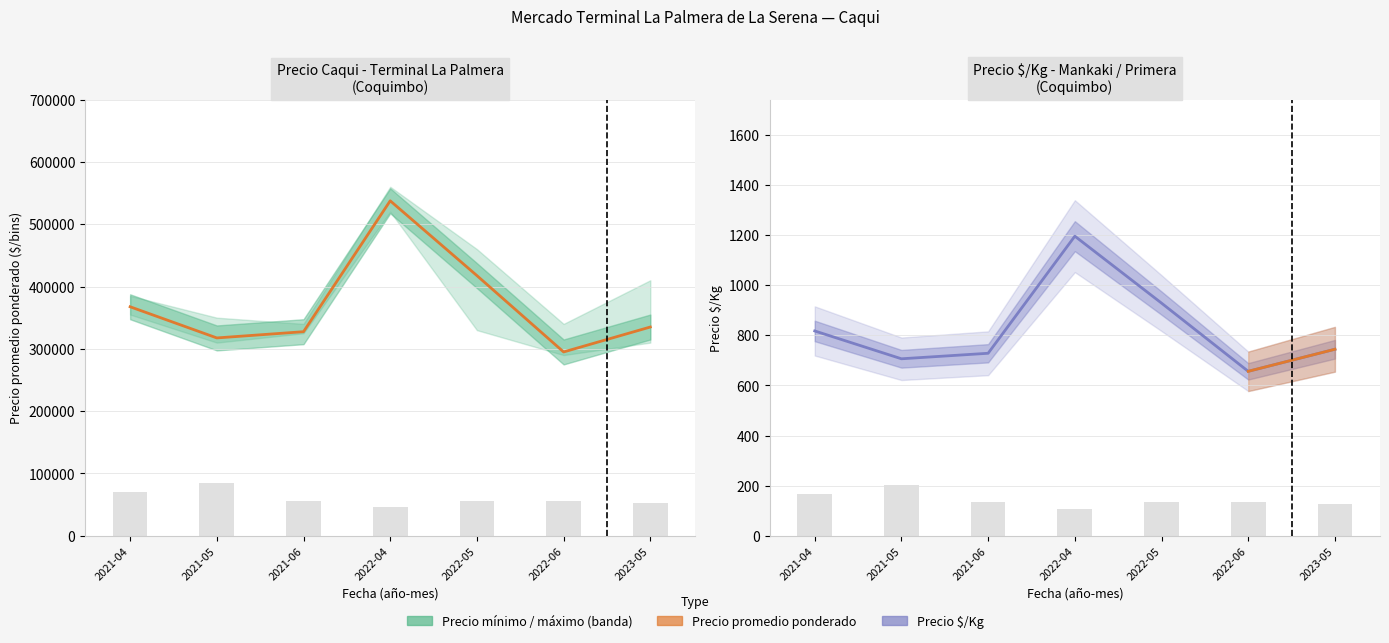

Which series has the largest total across all categories?

Precio promedio ponderado